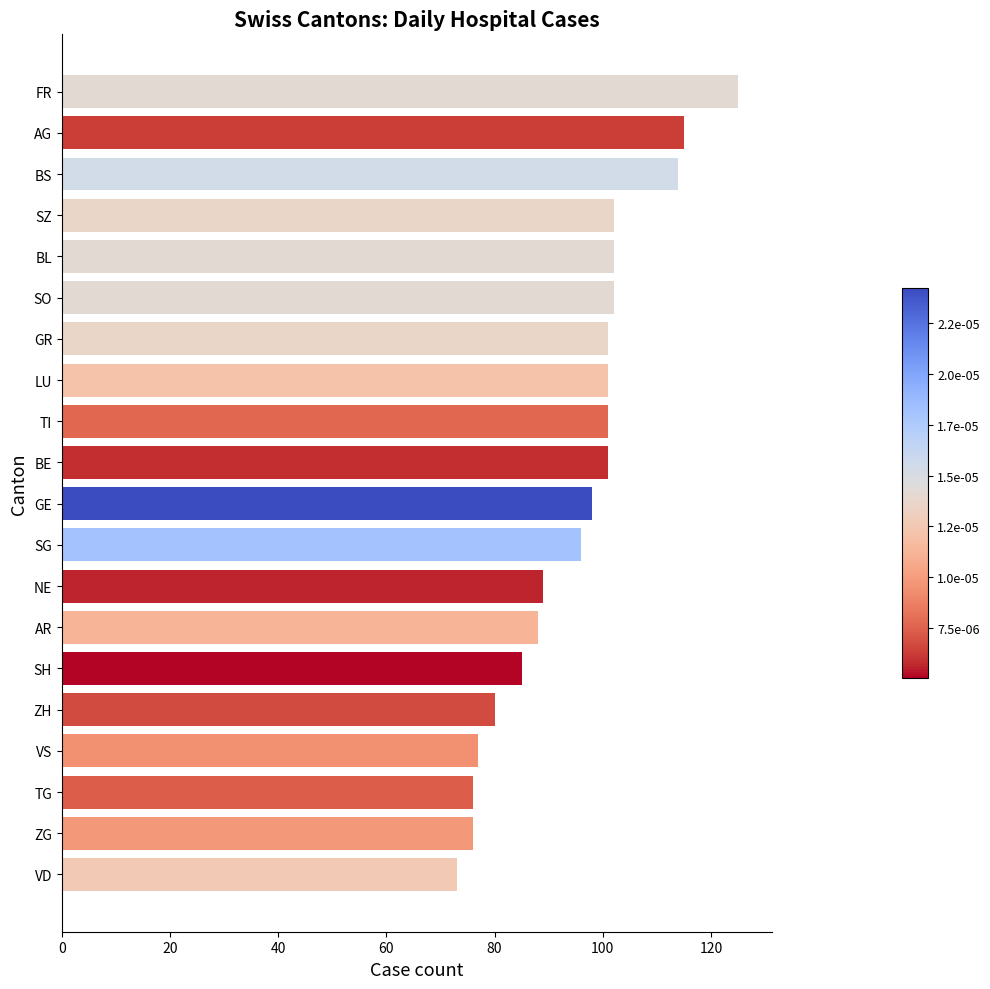

What value does the data have at VD?

73